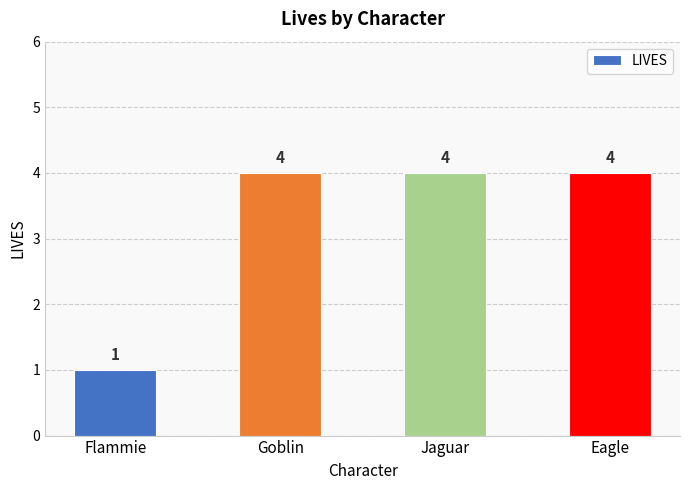

What is the label of the 4th bar from the left?

Eagle